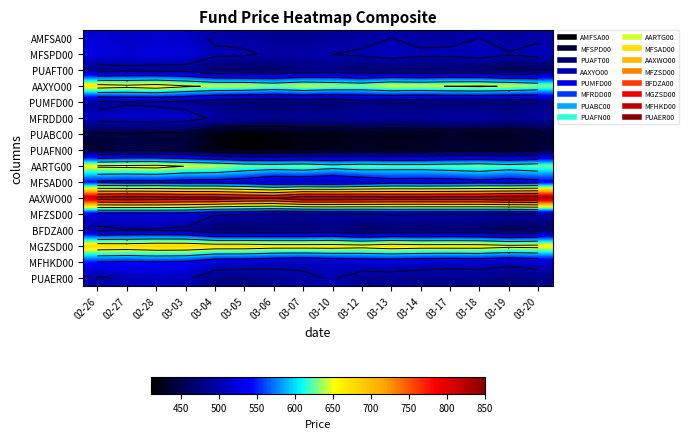

How many values in the MFHKD00 series exceed 518?

7